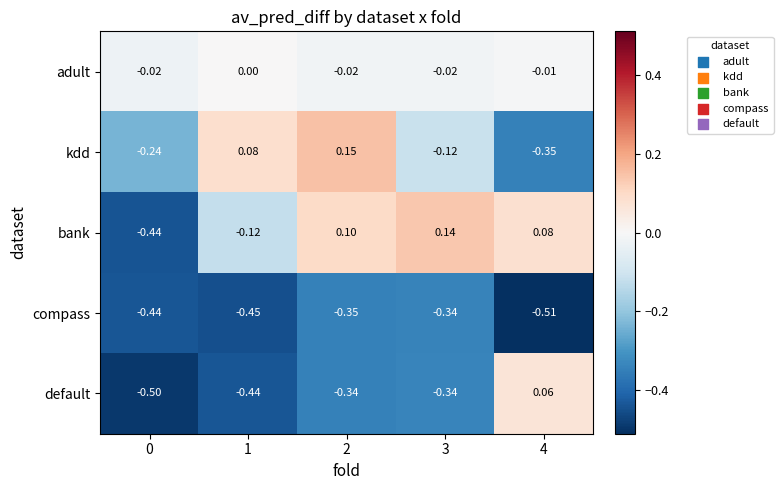

Which series has the widest spread of values?

bank